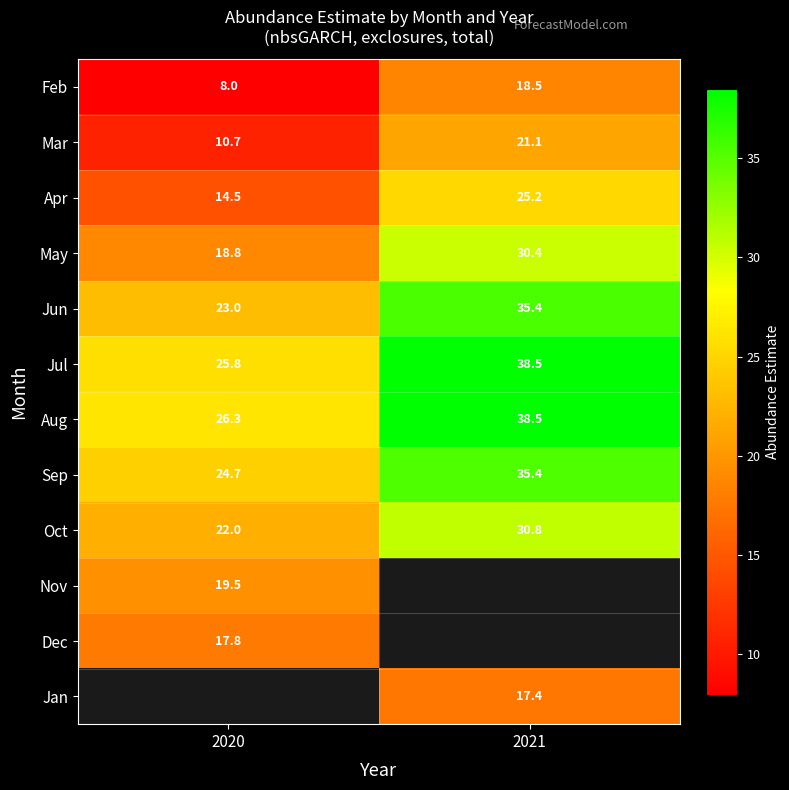

How many data points in Apr are less than 25?

1